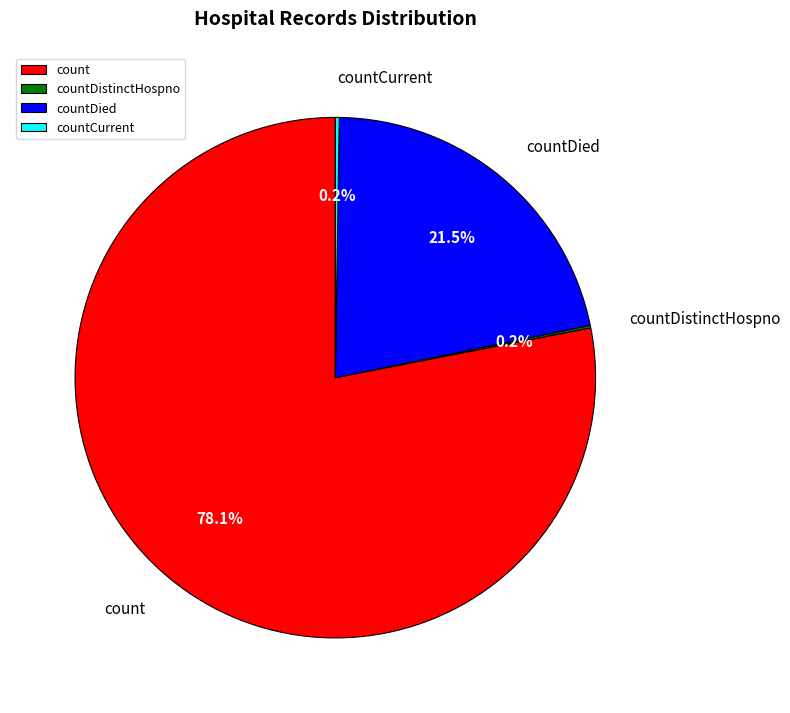

Between count and countDied, which is larger?

count